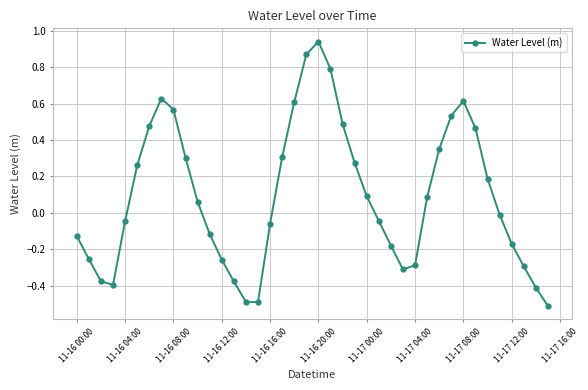

What is the minimum value shown in the chart?

-0.5